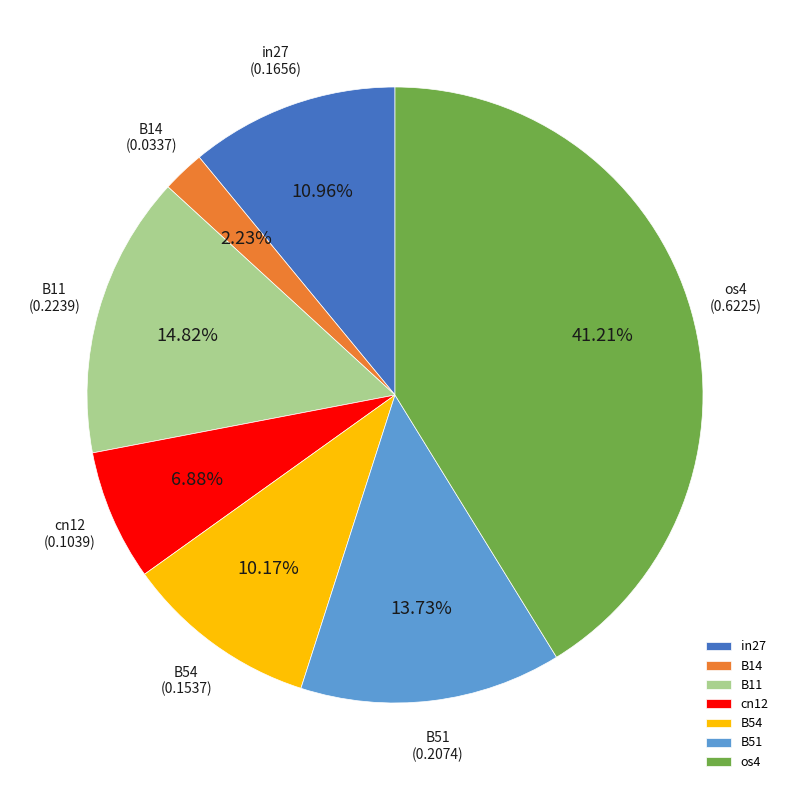

How much of the chart is everything except in27?

89.0%